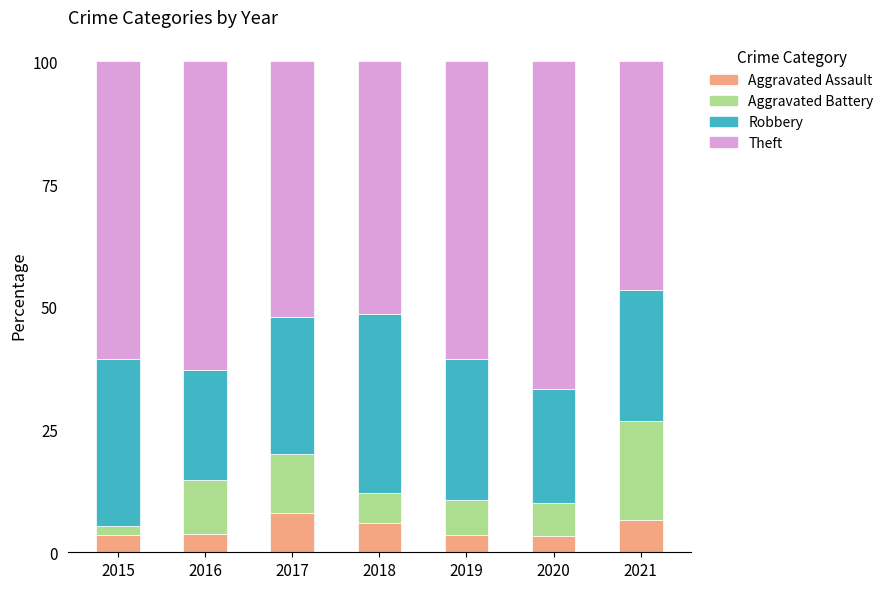

Read the Aggravated Assault value at 2018.

6.1